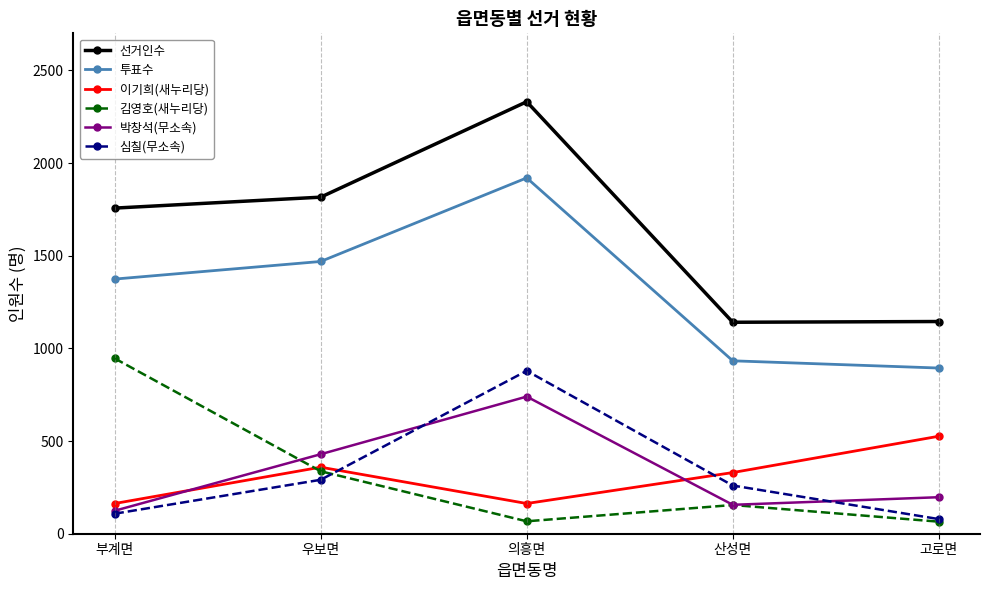

What is the minimum value for 박창석(무소속)?

124